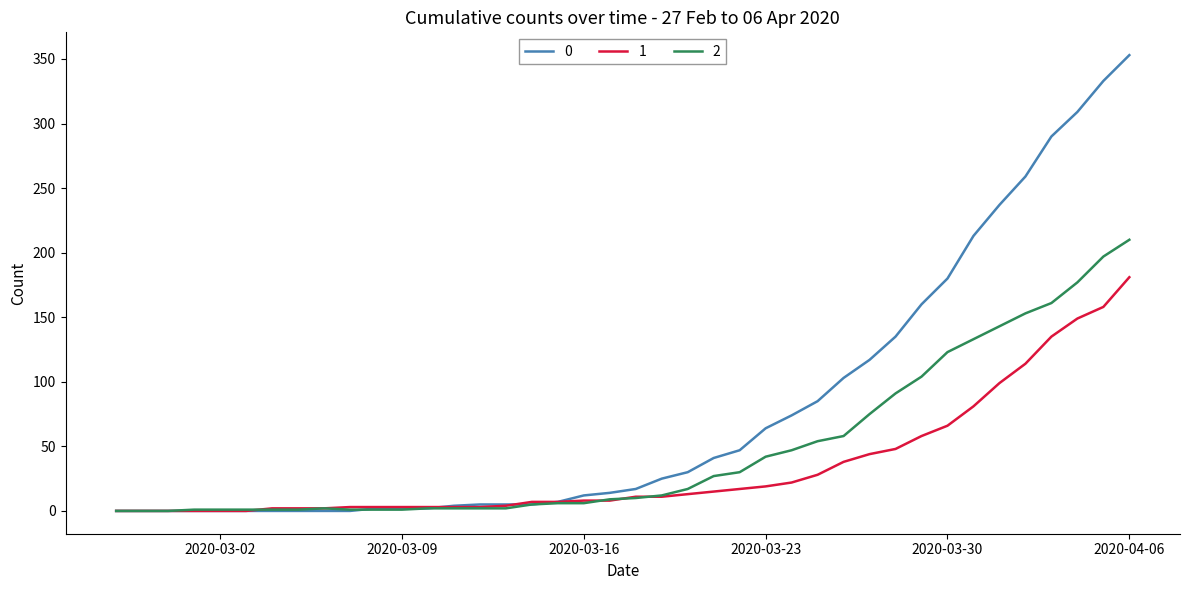

What are all the series names shown in the legend?

0, 1, 2